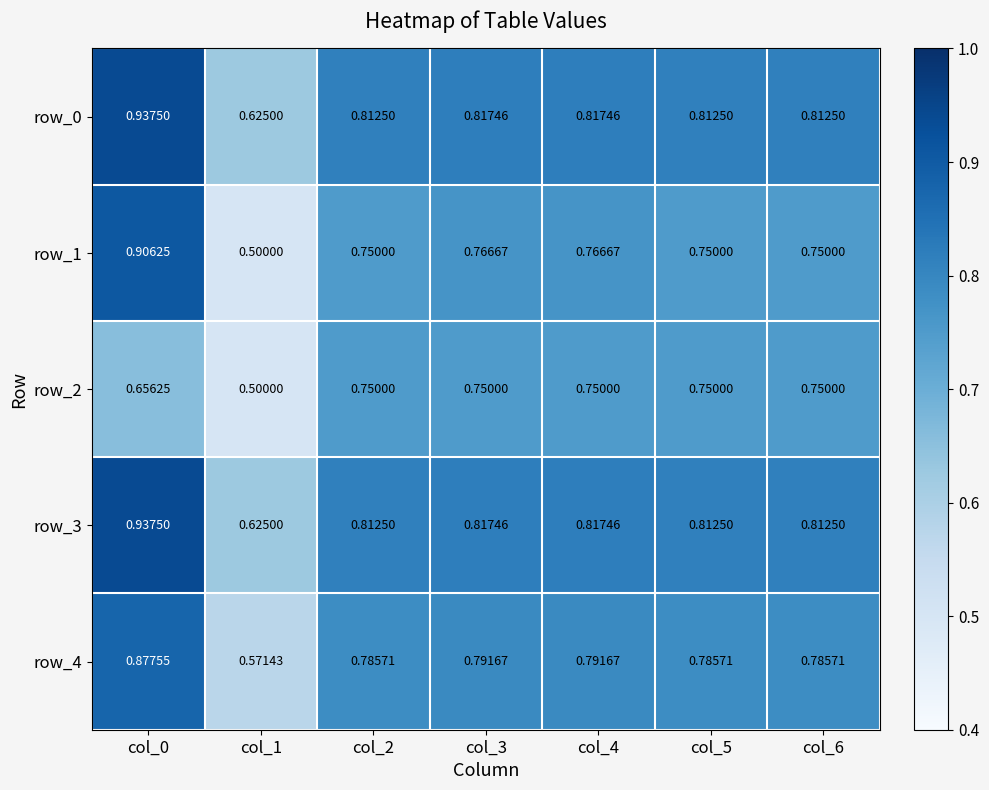

True or false: row_4 has a value of 1.3 at col_4.

False